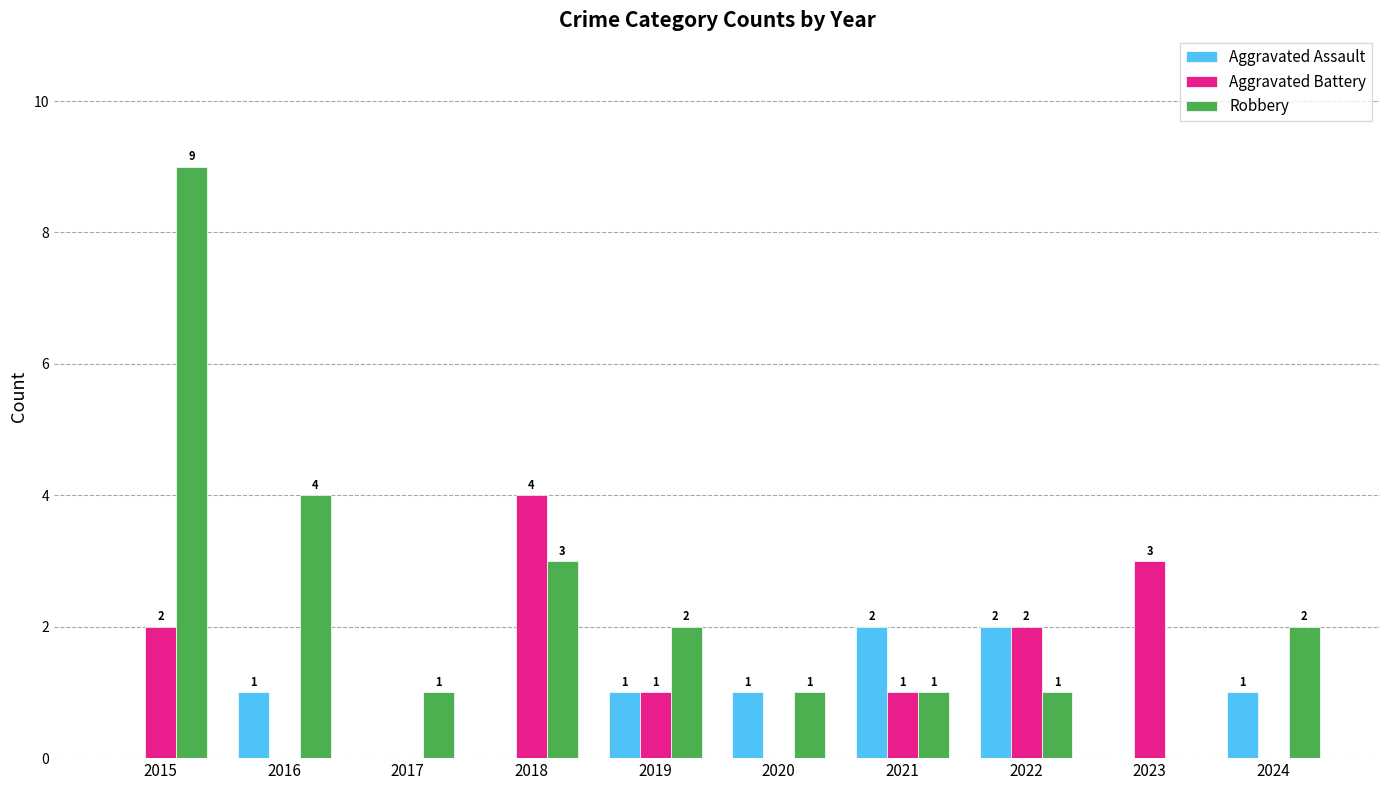

How many categories are shown in the chart?

10